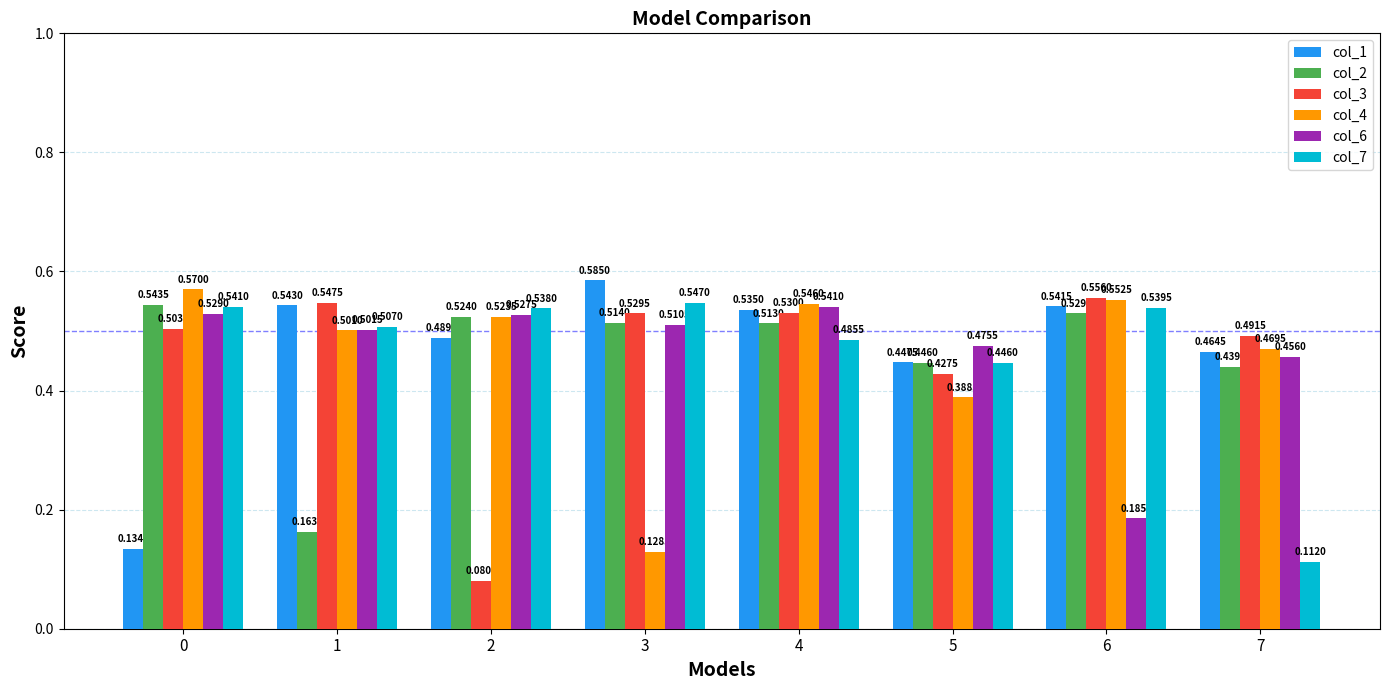

At 0, list the series in order from largest to smallest.

col_4, col_2, col_7, col_6, col_3, col_1